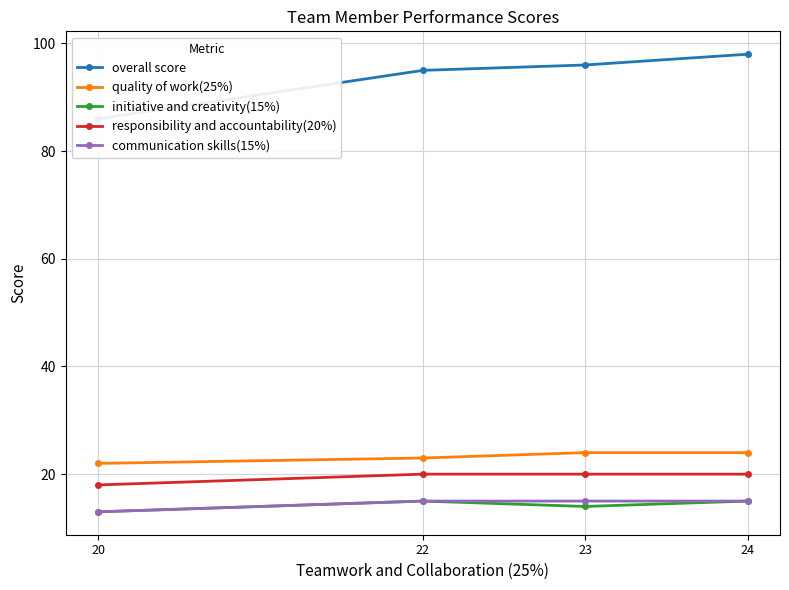

At which category is the sum across all series the highest?

24